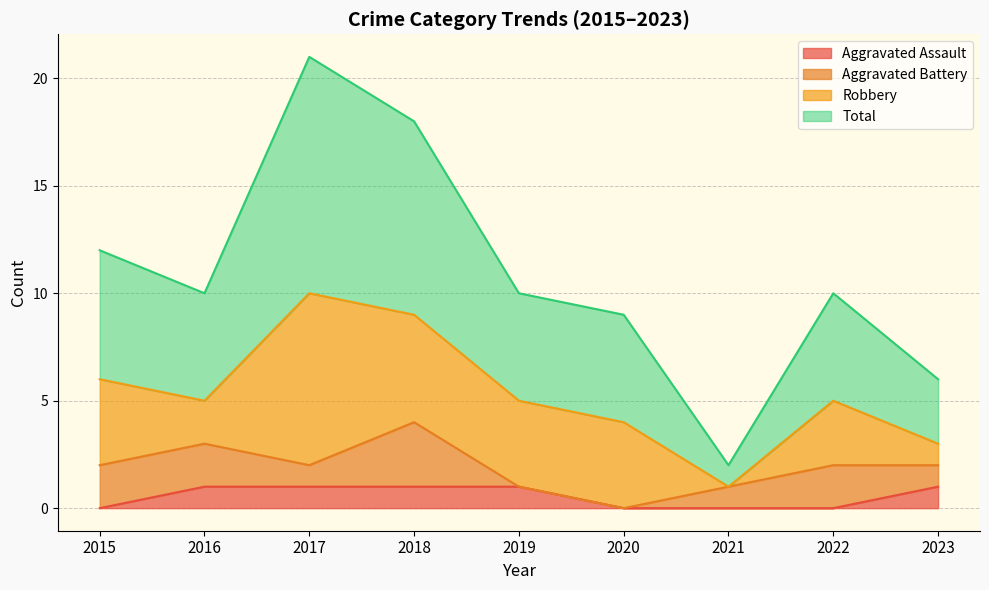

True or false: Aggravated Assault and Total cross at least once.

False